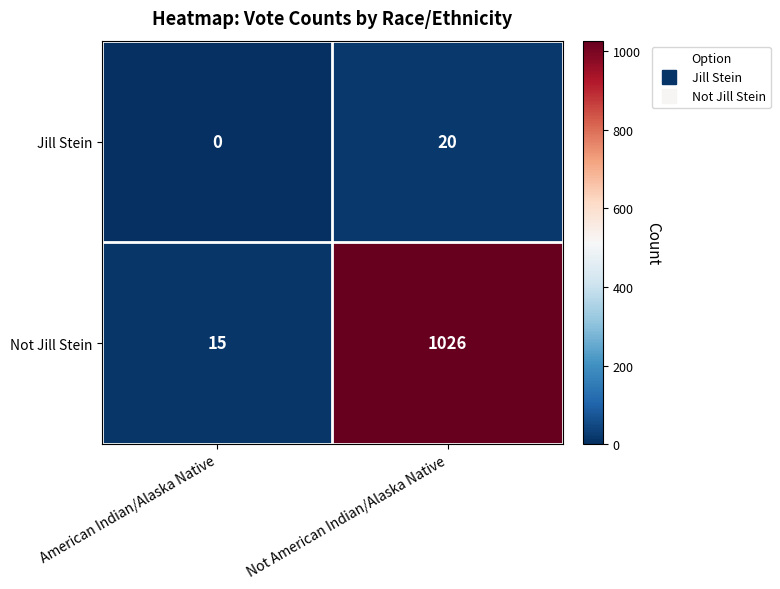

What is the difference between the Not Jill Stein values at American Indian/Alaska Native and Not American Indian/Alaska Native?

1011